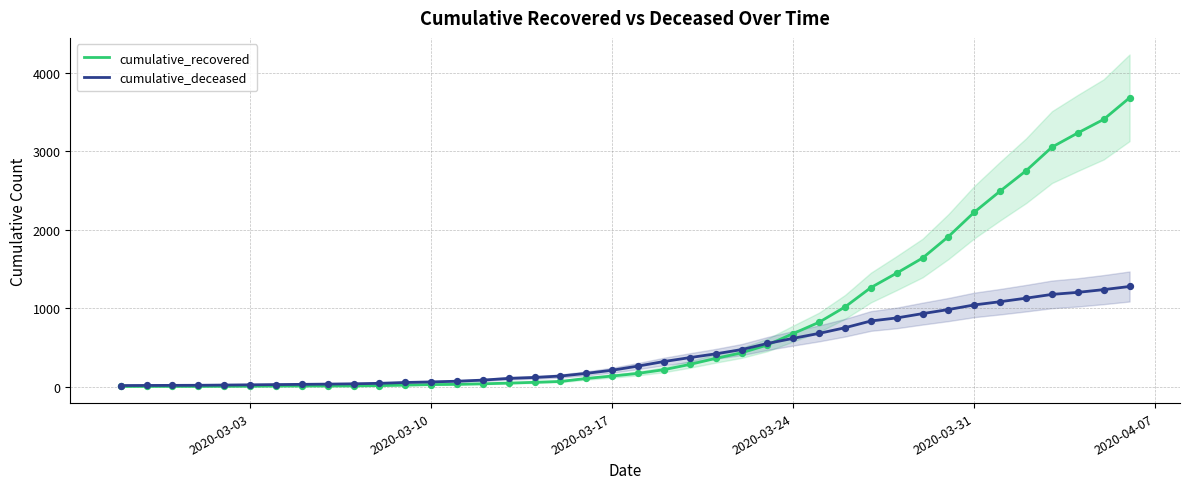

What are all the series names shown in the legend?

cumulative_recovered, cumulative_deceased